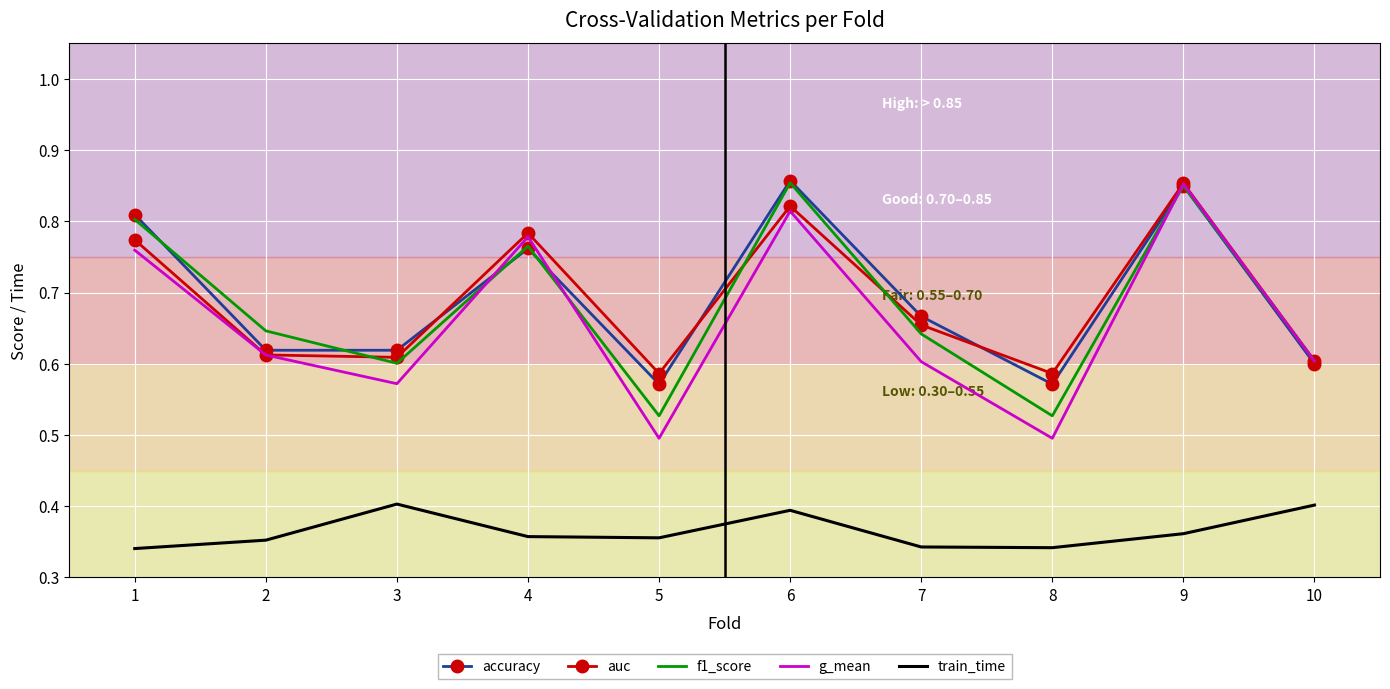

What are all the series names shown in the legend?

accuracy, auc, f1_score, g_mean, train_time